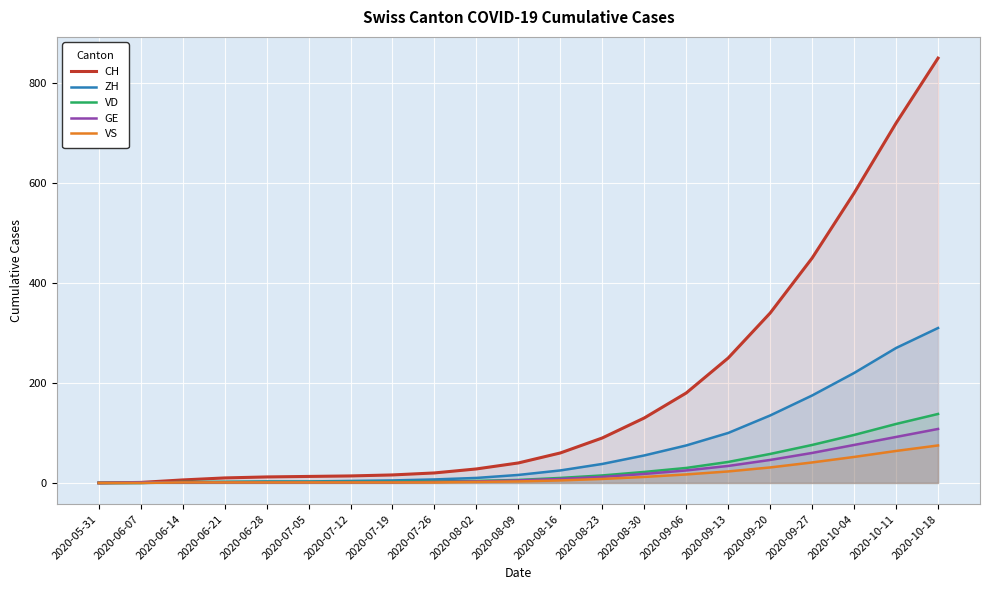

True or false: ZH and VD intersect in this chart.

False